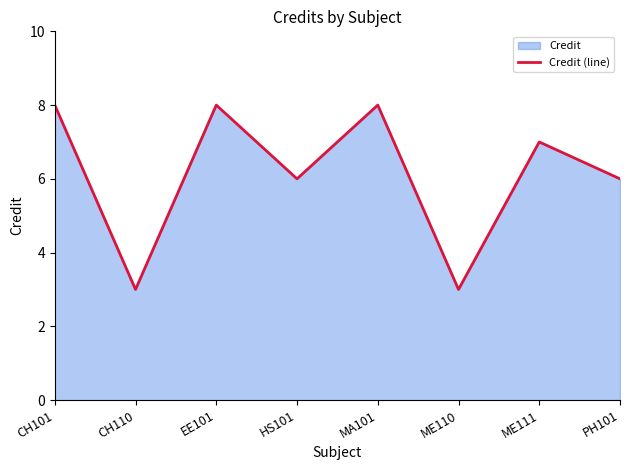

What is the label of the 5th point from the right?

HS101